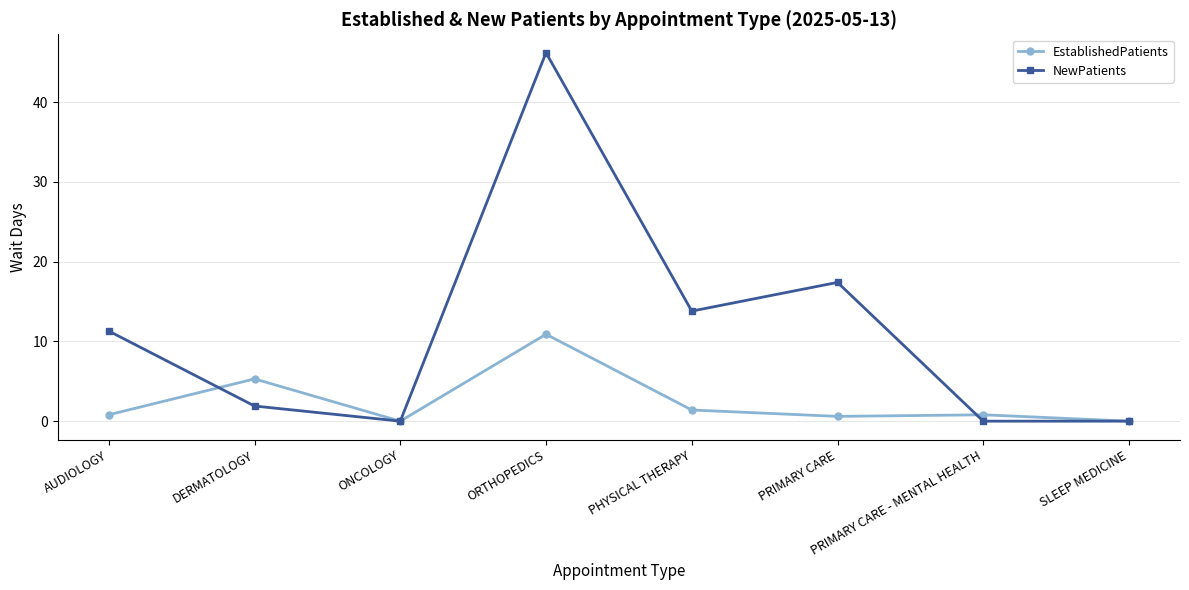

What is the label of the 5th point from the right?

ORTHOPEDICS